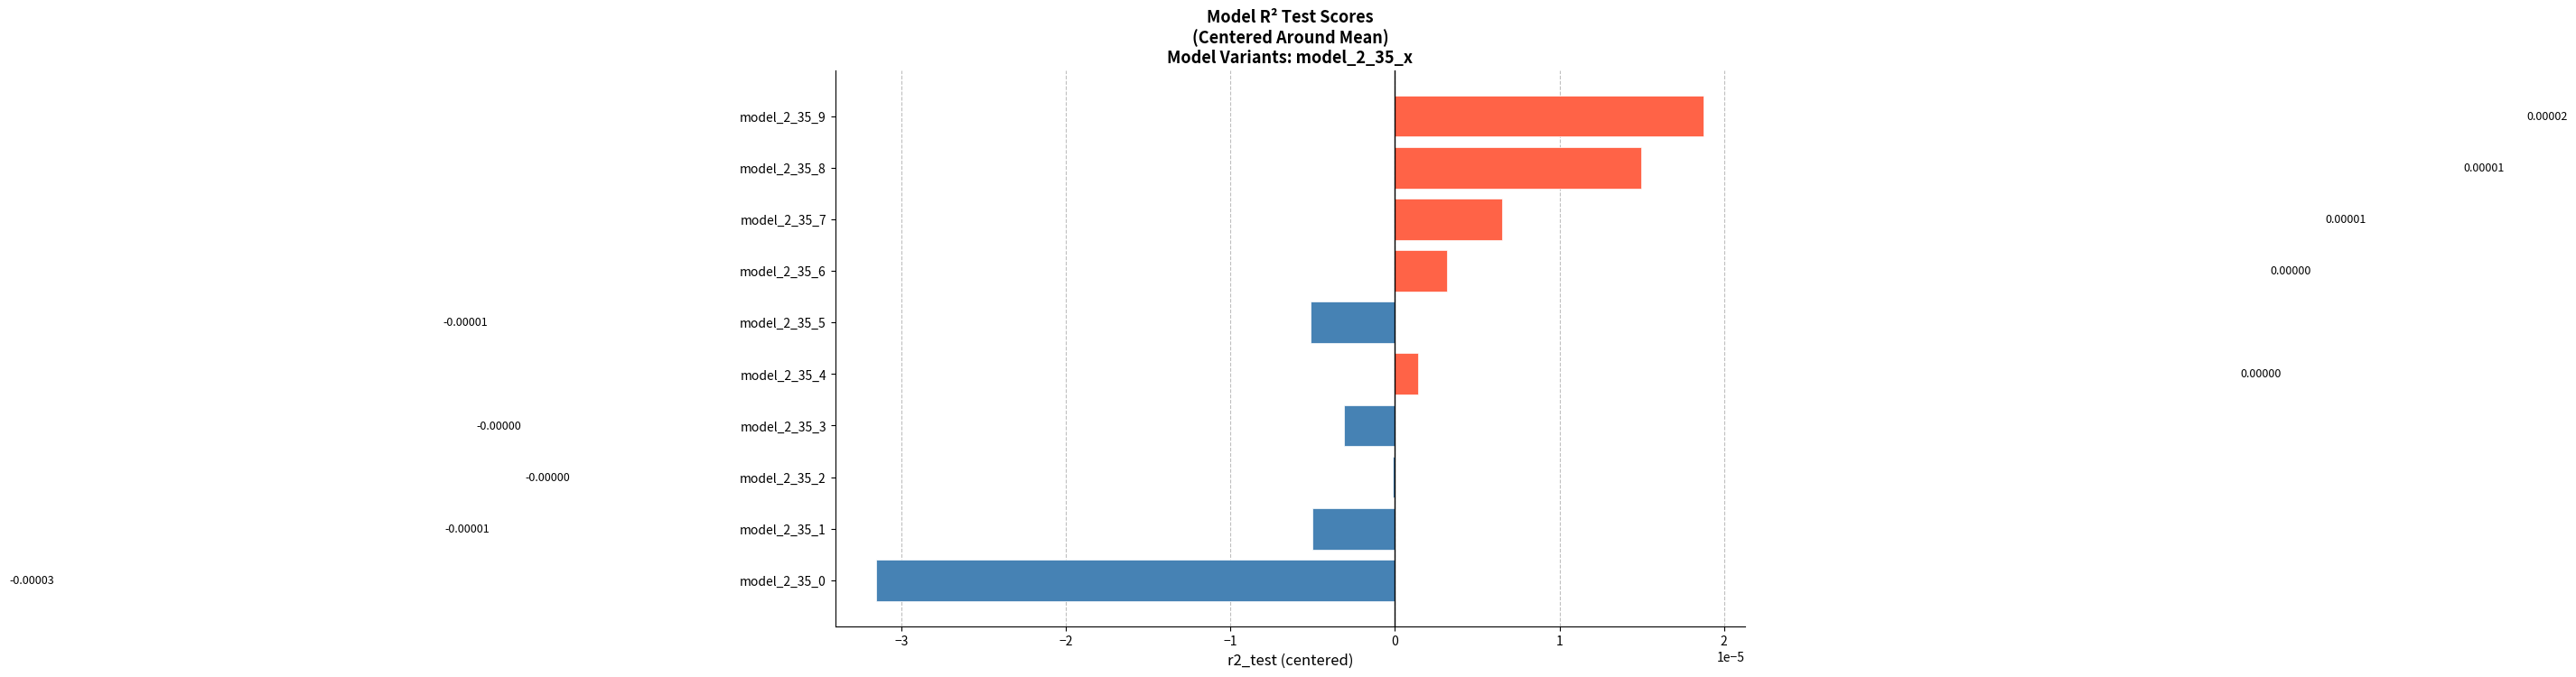

How many values exceed 0?

5